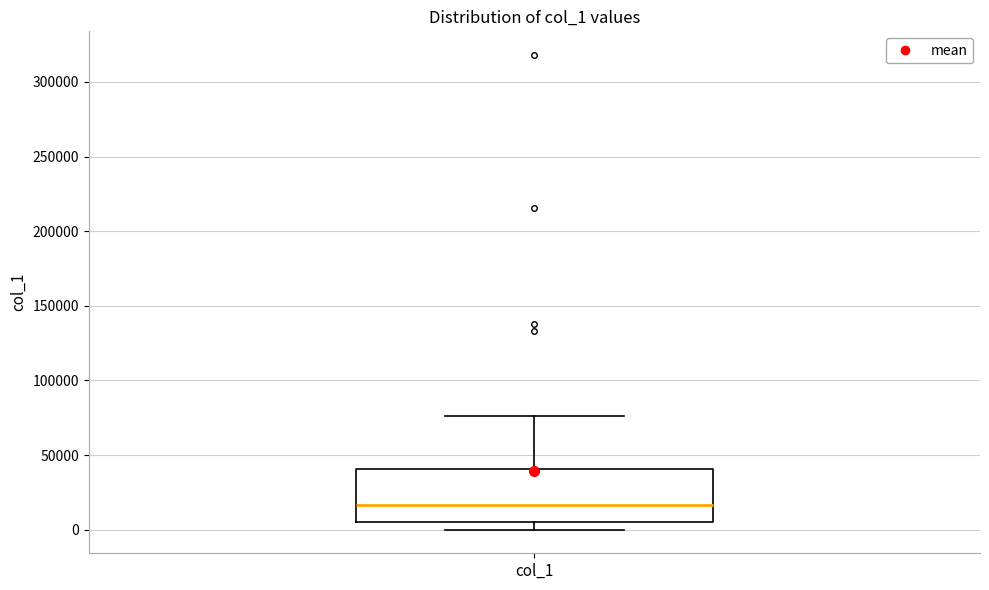

Read this box plot against the y-axis: the position of the median line, the range covered by the box, and the ends of both whiskers. The values are not printed on the chart, so give them approximately, as read against the axis.

median 15000, box 5000 to 40000, whiskers 0 to 75000